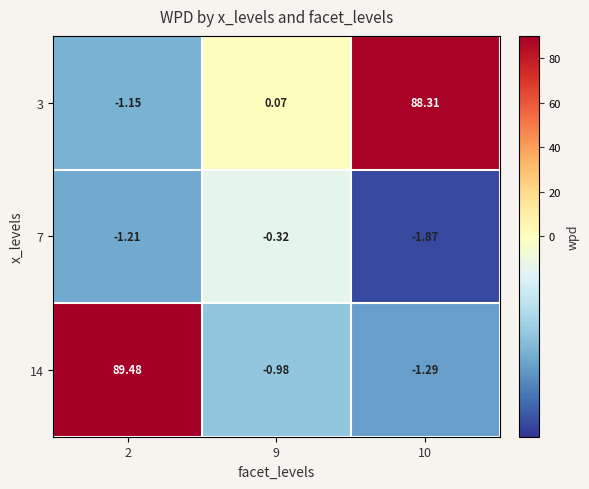

Is the value of 3 at 9 greater than the value of 7 at 2?

Yes